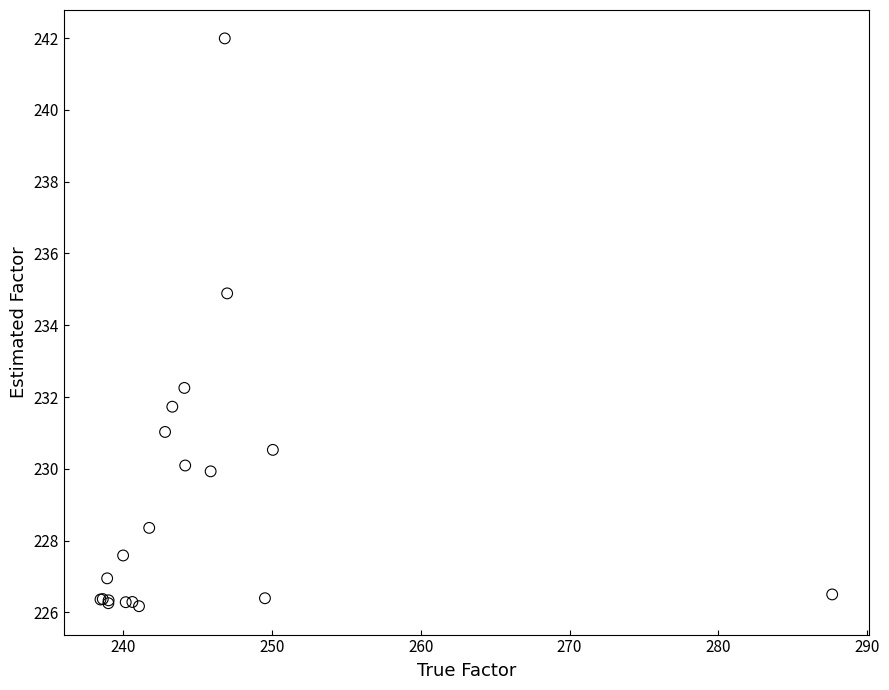

What Y value in the scatter plot is closest to 234?

234.9